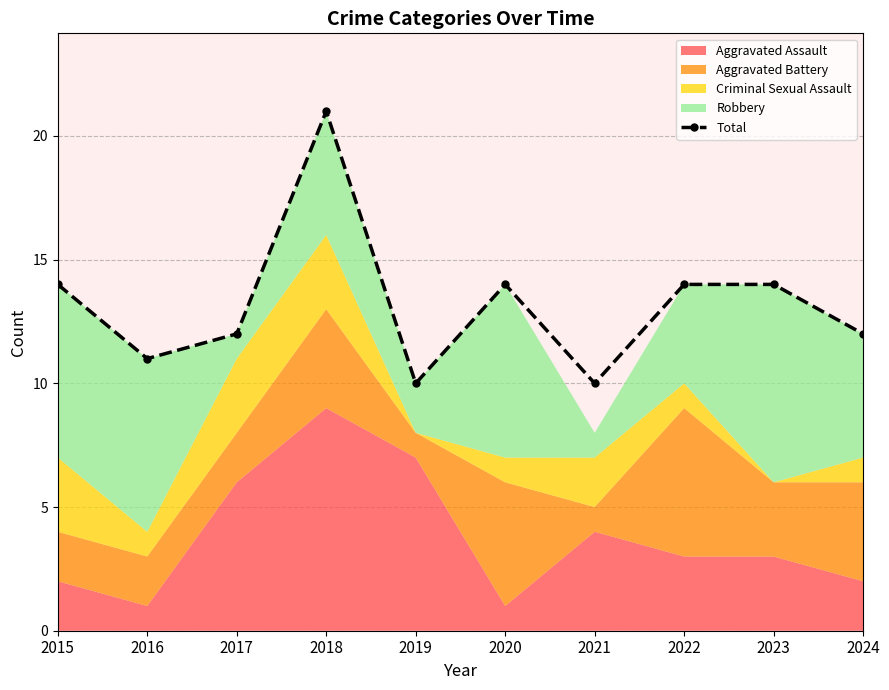

What is the smallest value displayed?

10